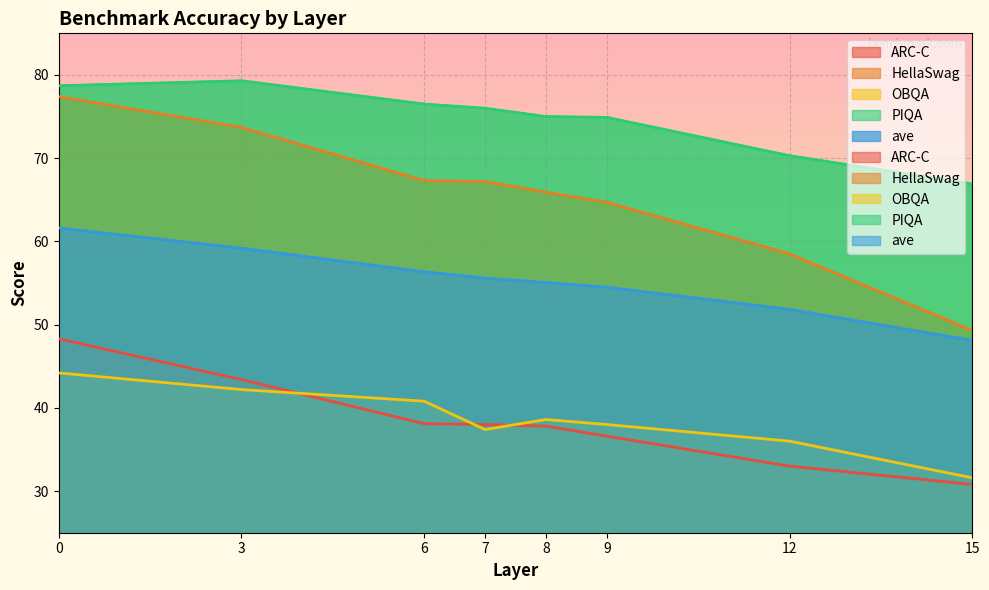

What are all the series names shown in the legend?

ARC-C, HellaSwag, OBQA, PIQA, ave